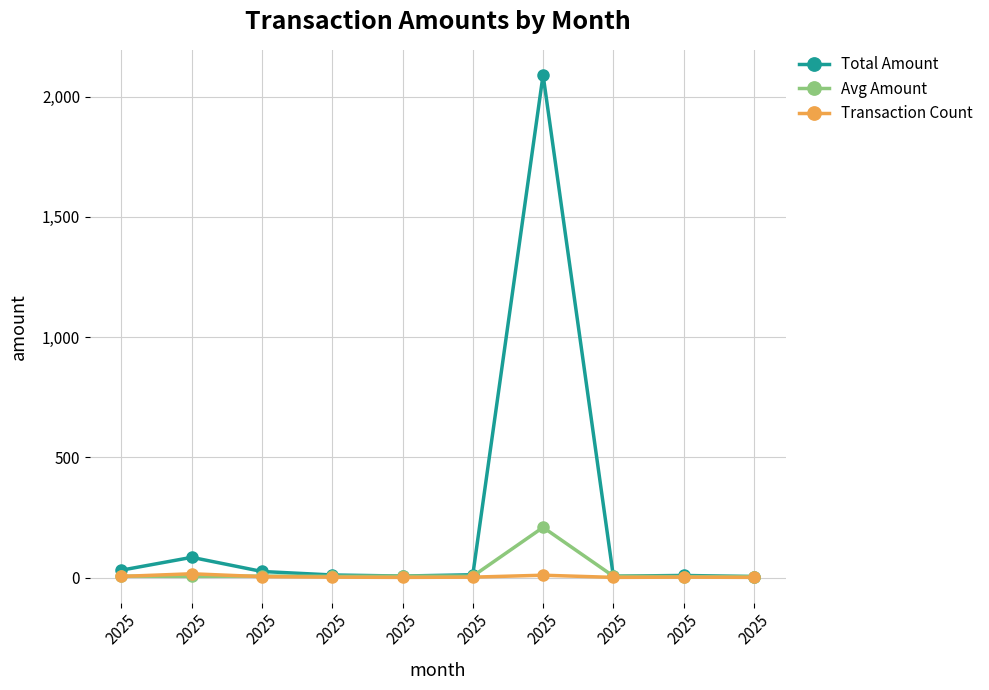

How many lines are shown in the chart?

3